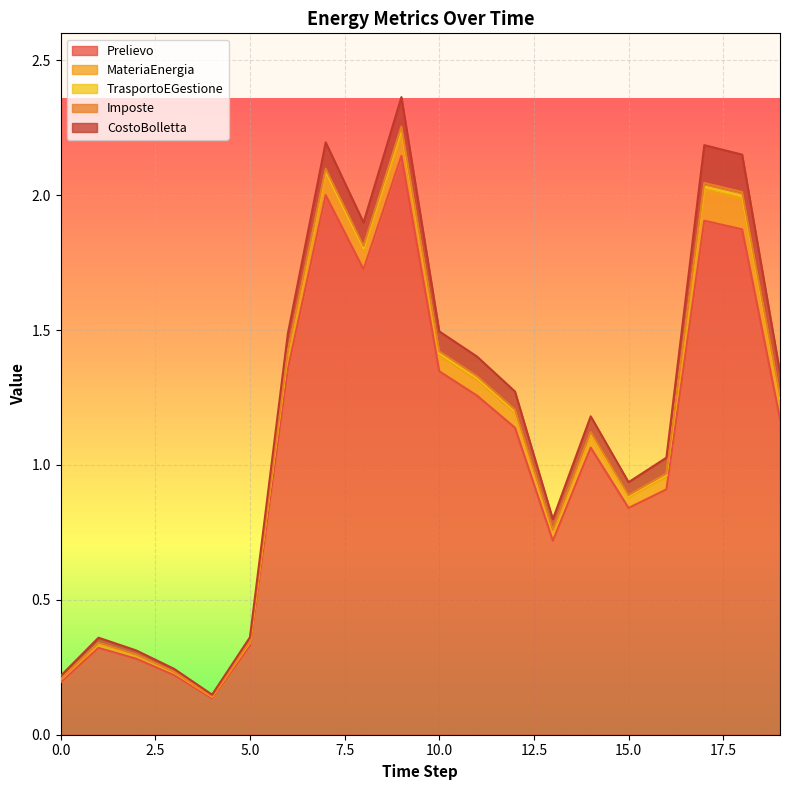

True or false: MateriaEnergia and CostoBolletta intersect in this chart.

False